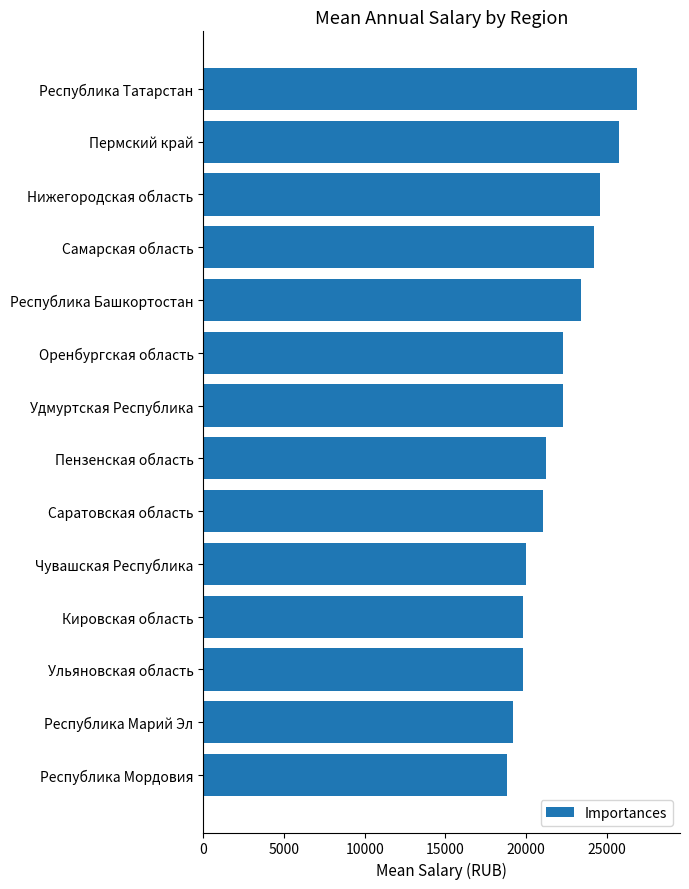

What is the ratio of the value at Самарская область to the value at Пермский край?

0.9